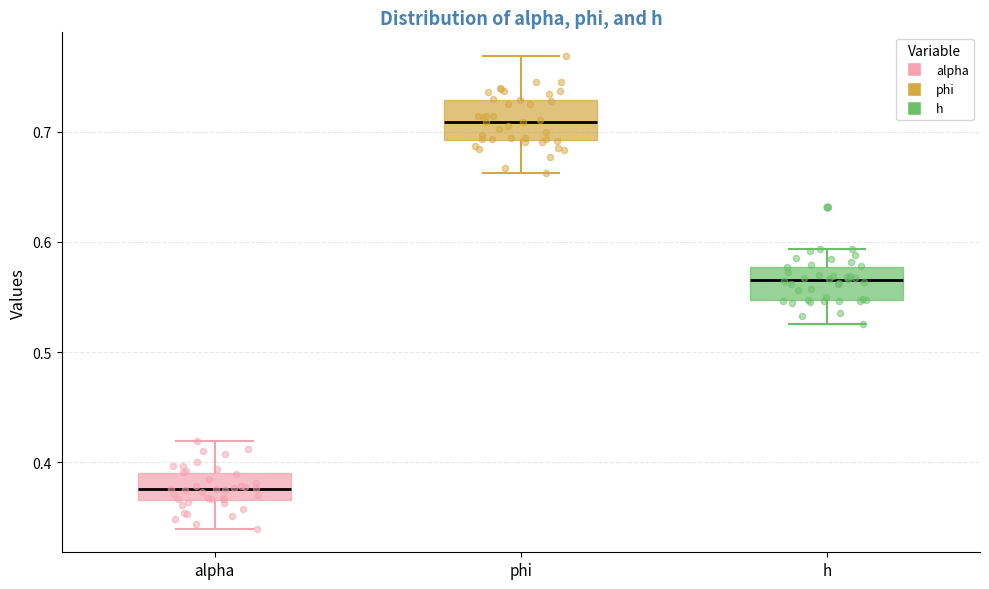

Where does the median line of the box for alpha sit on the y-axis? The values are not printed on the chart, so give them approximately, as read against the axis.

0.38